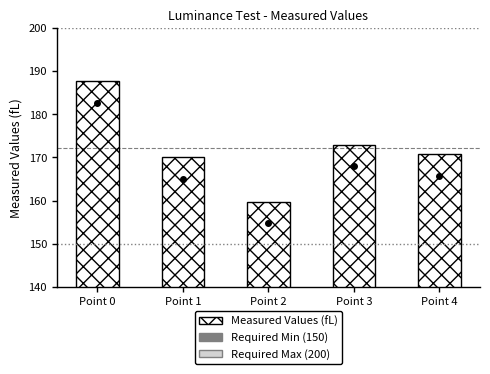

Reading left to right, extract all data points from this chart.

187.7	170.1	159.8	173.0	170.8